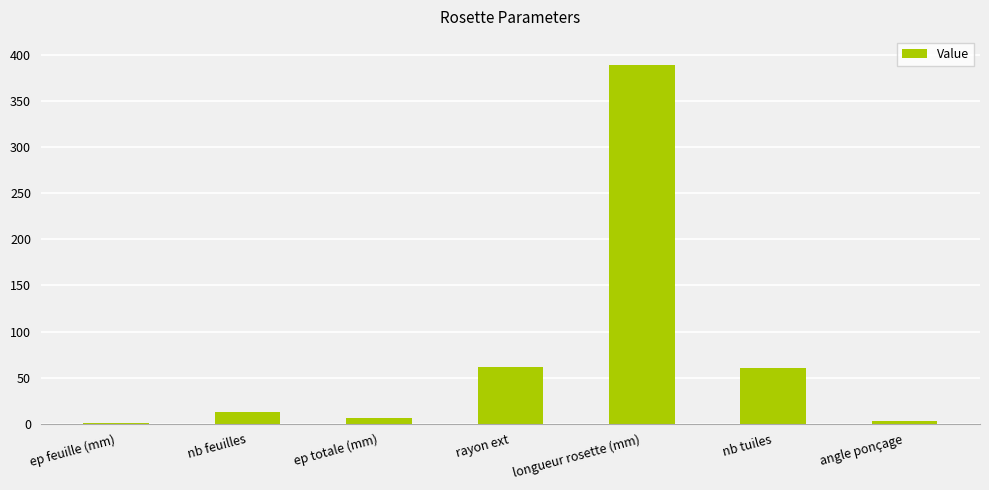

Are the bars grouped side by side (vs. stacked)?

No